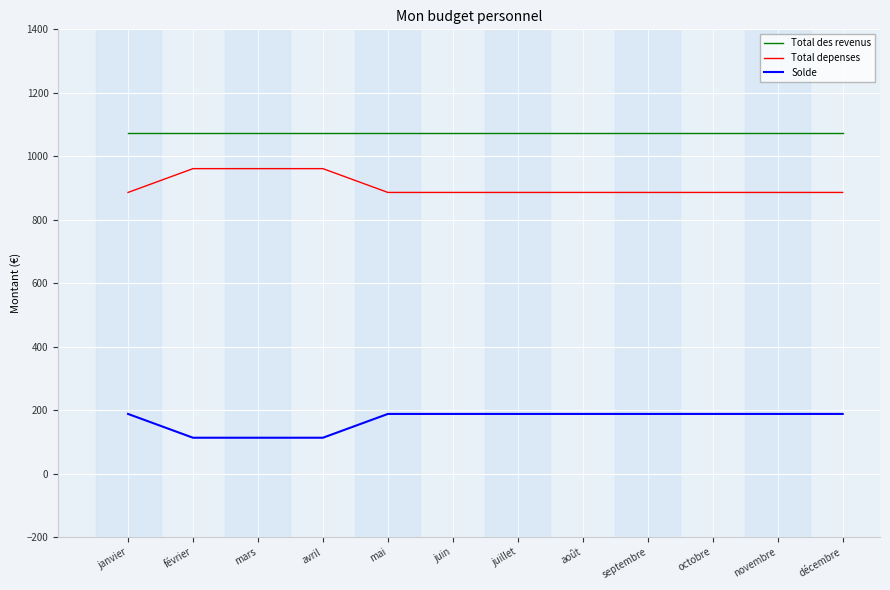

The Total depenses series shows 1376 at mars. True or false?

False